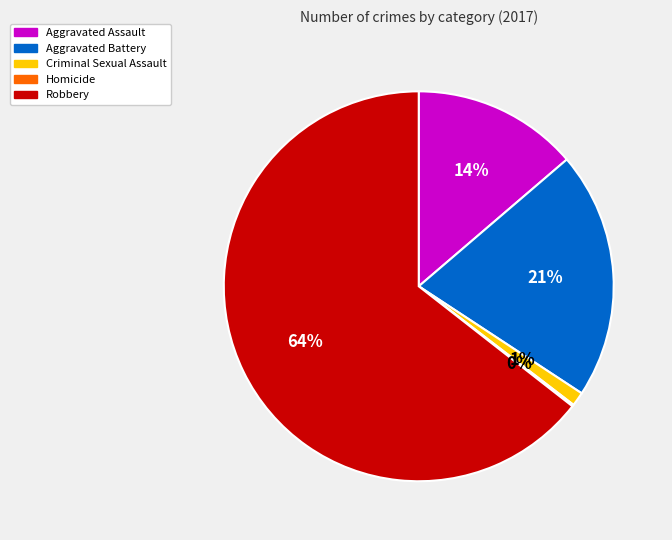

To the nearest percent, what is the difference between the largest and smallest slice percentages?

64%